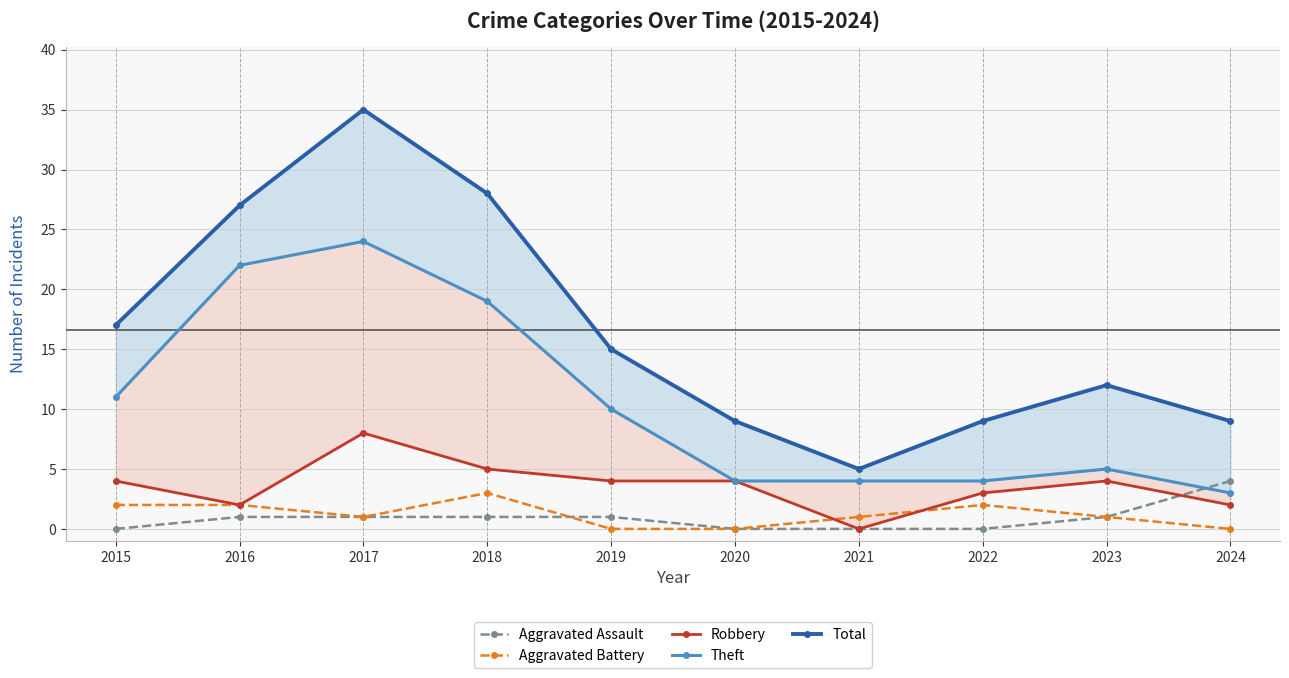

What is the value of the Theft point at the 5th from the left?

10